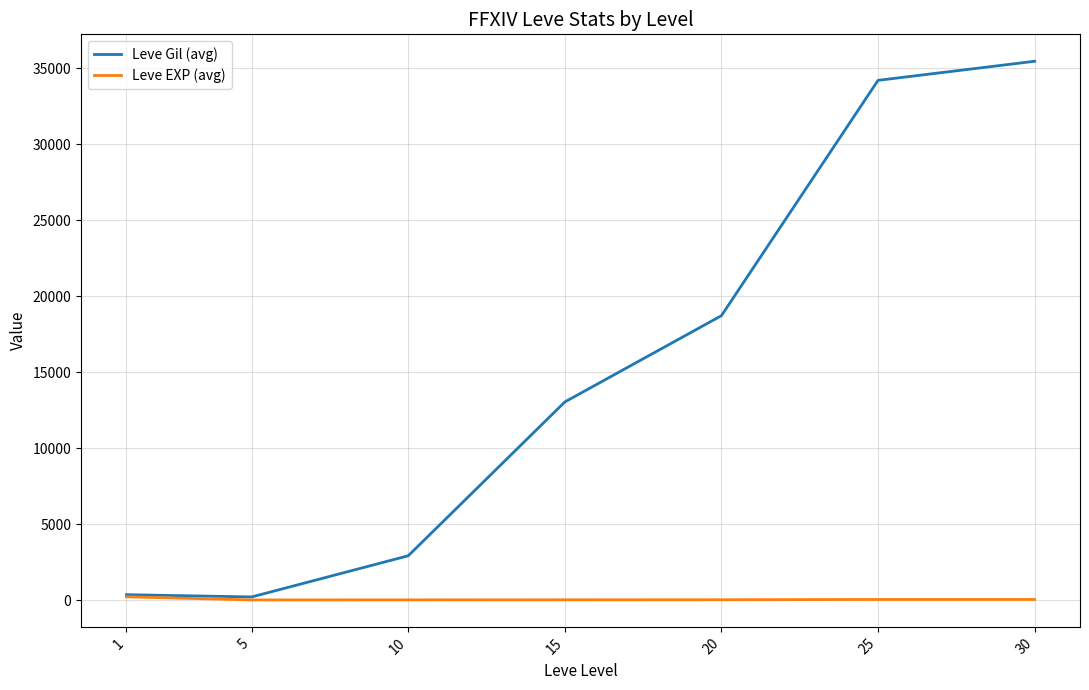

How many lines are shown in the chart?

2